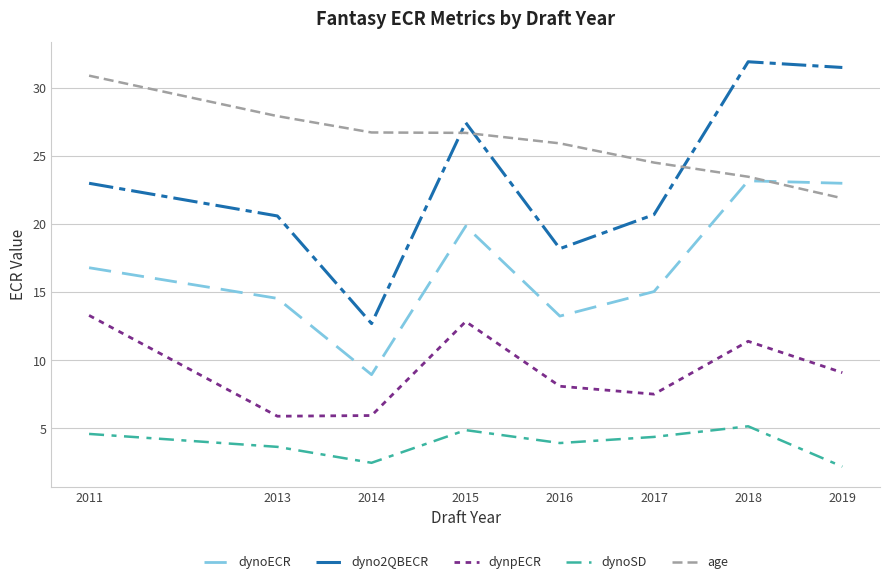

True or false: dyno2QBECR and dynoECR intersect in this chart.

False